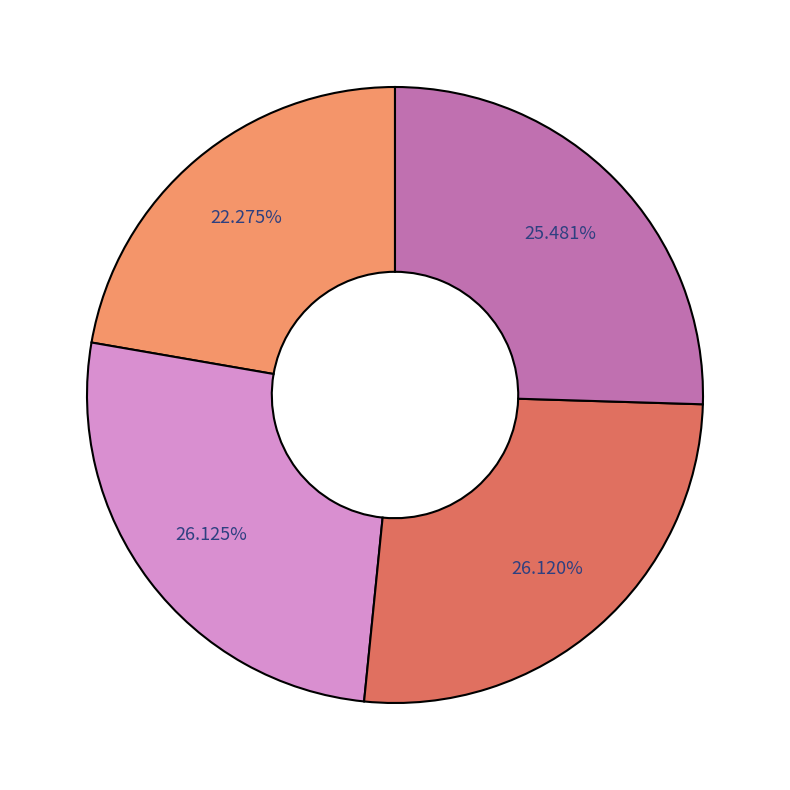

Does any single category account for the majority?

No